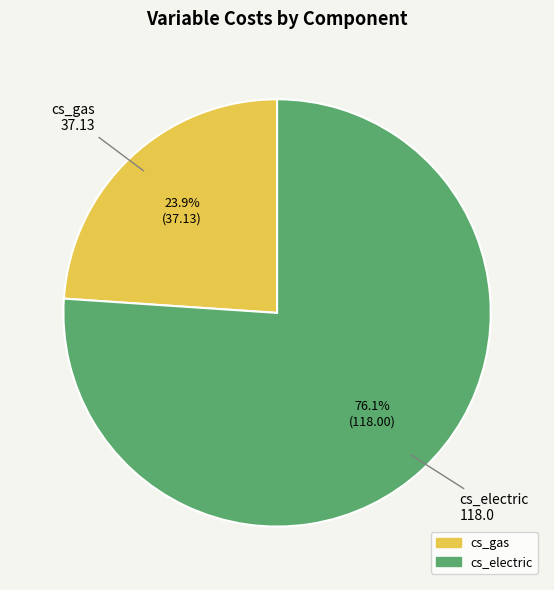

Does cs_electric represent more than half of the total?

Yes